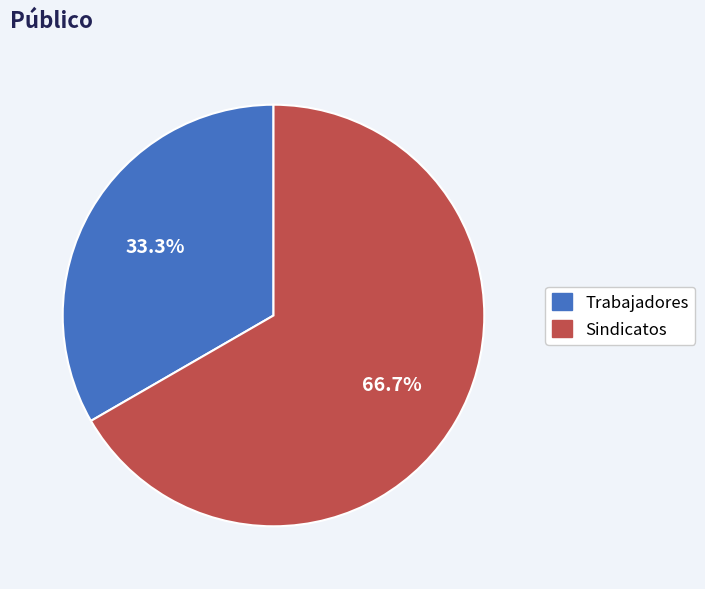

How much of the chart is everything except Trabajadores?

66.7%